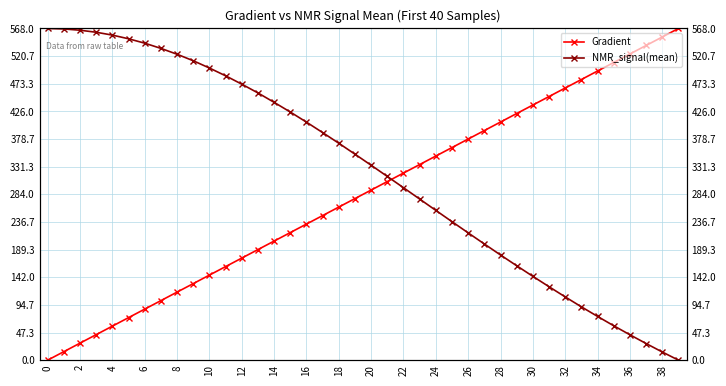

What is the difference between the maximum and minimum values in the NMR_signal(mean) series?

568.0